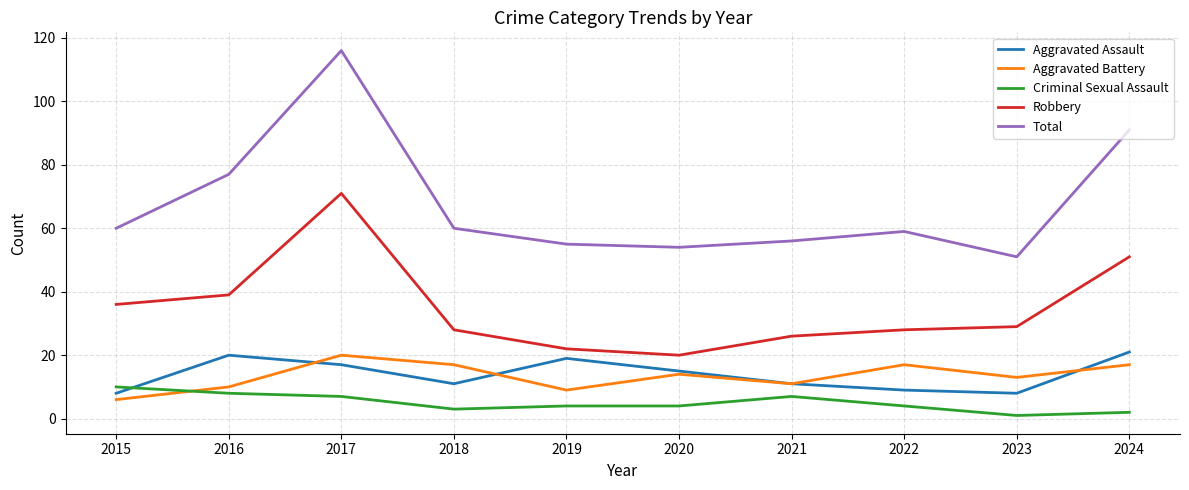

What is the spread (max minus min) of values at 2021?

49